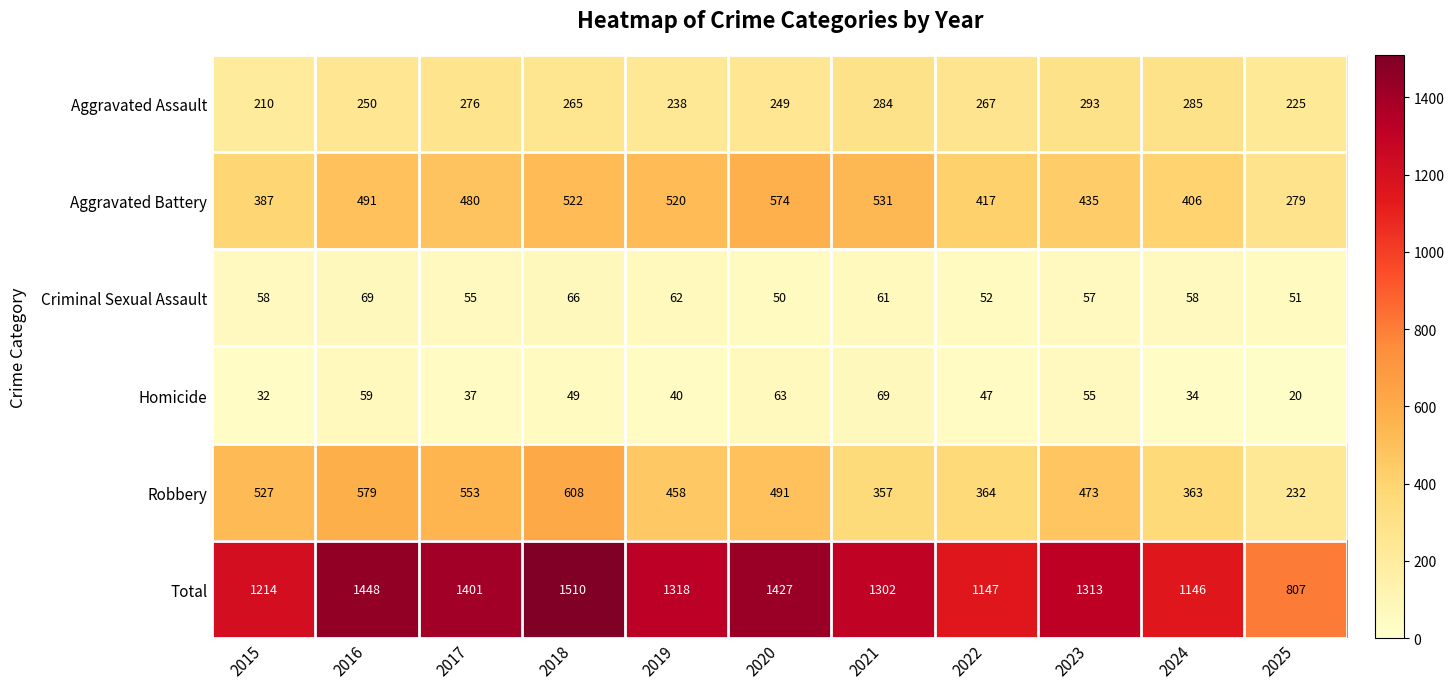

Between 2024 and 2025, which series saw the biggest shift?

Total